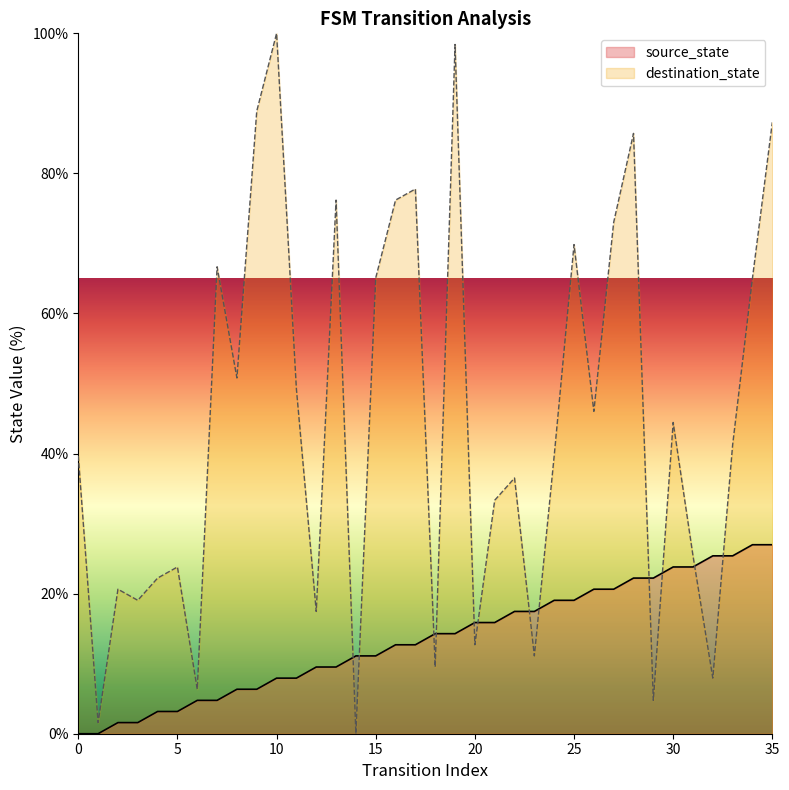

Between which two adjacent categories do source_state and destination_state first intersect?

13 and 14